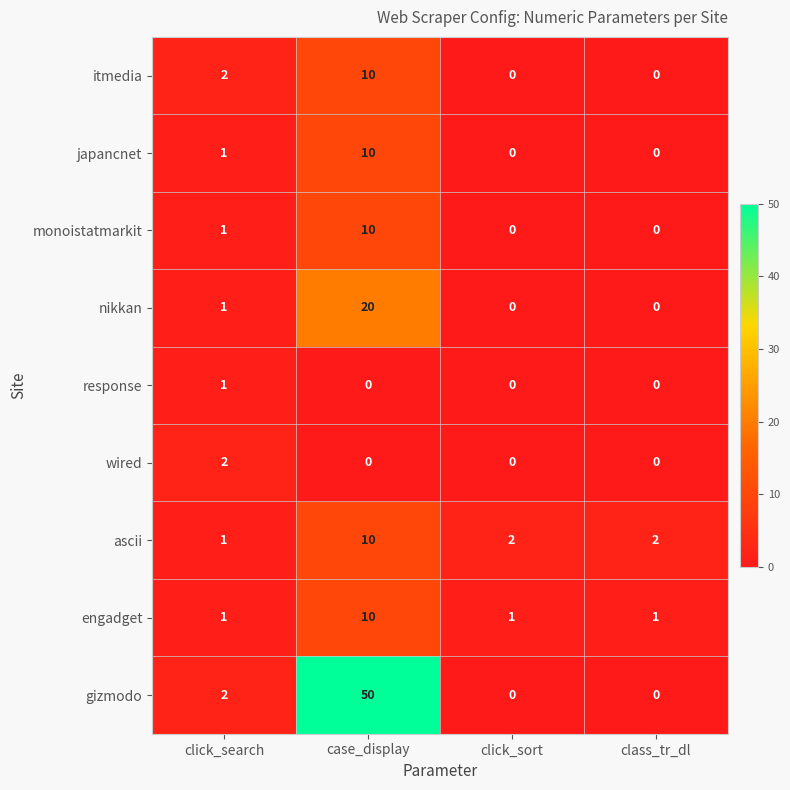

How many categories are shown in the chart?

4